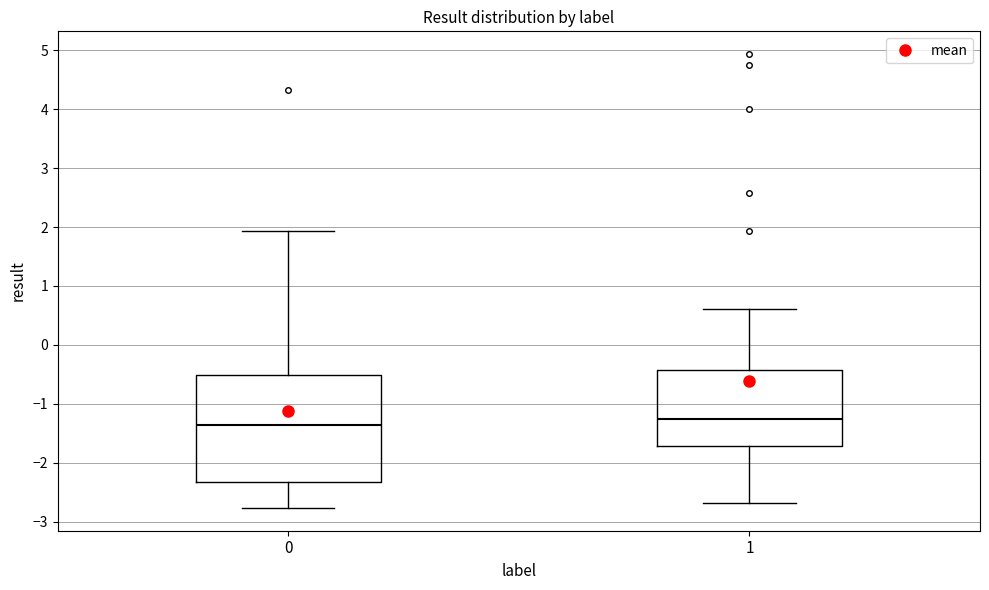

Reading left to right, transcribe this box plot: for each box, give where its median line is, the range the box spans, and where its two whiskers end, as read against the y-axis. The values are not printed on the chart, so give them approximately, as read against the axis.

0: median -1.4, box -2.3 to -0.5, whiskers -2.8 to 1.9
1: median -1.3, box -1.7 to -0.4, whiskers -2.7 to 0.6